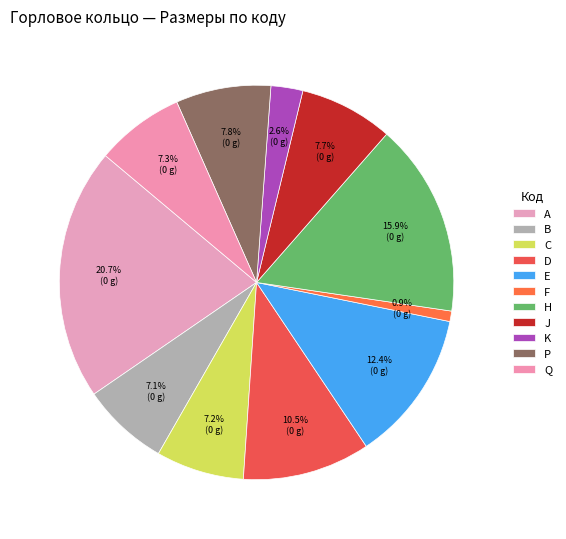

Does K account for over 50% of the chart?

No